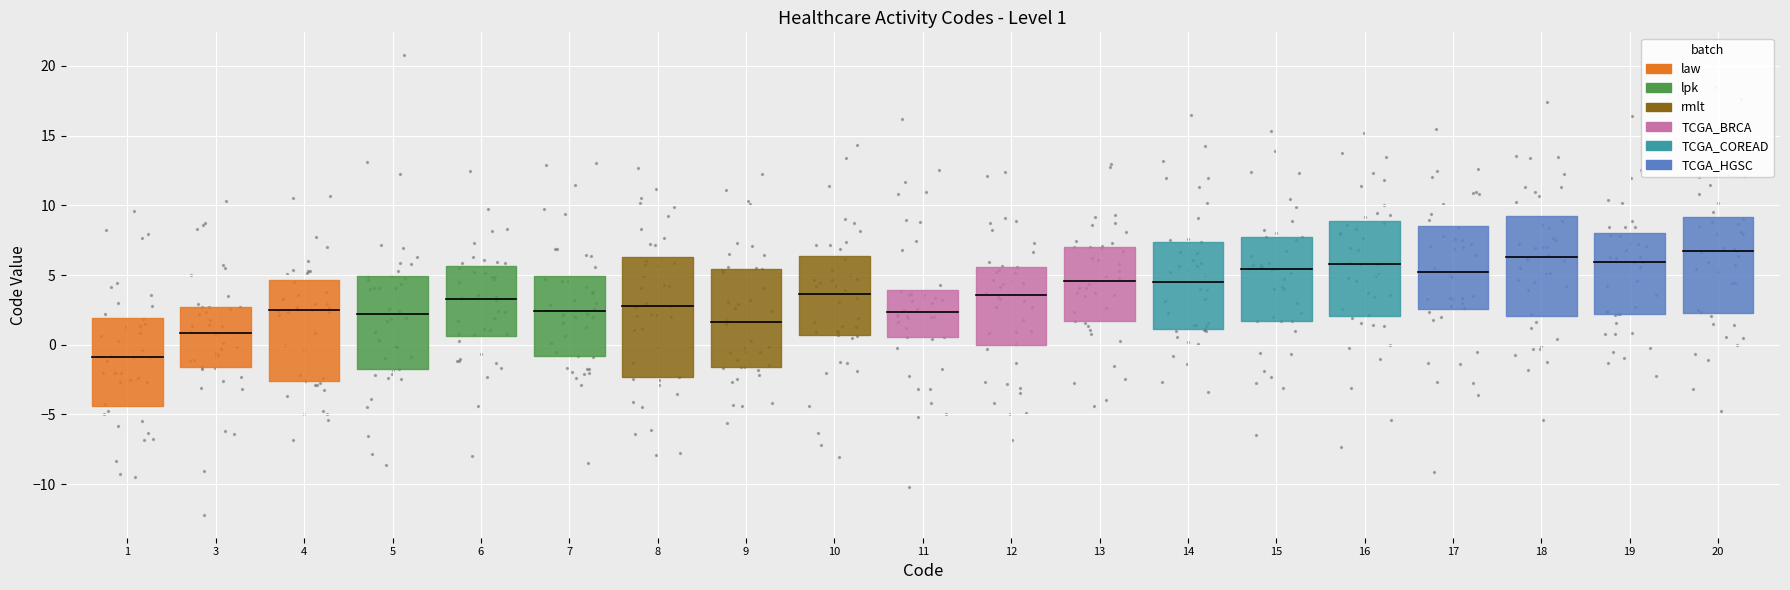

Is the value of rmlt at 3 greater than the value of TCGA_HGSC at 3?

No